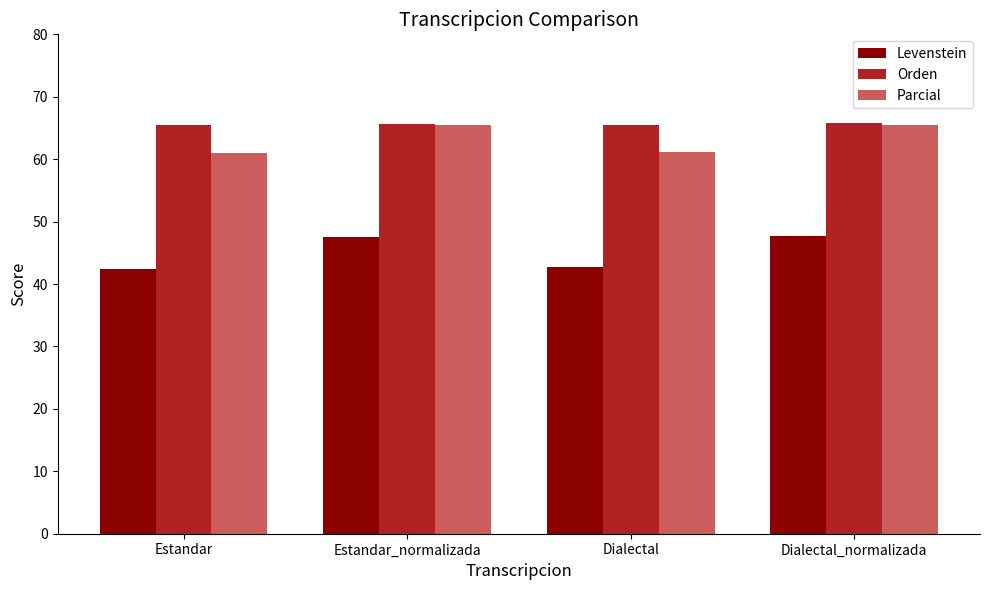

What is the label of the 4th bar from the right?

Estandar